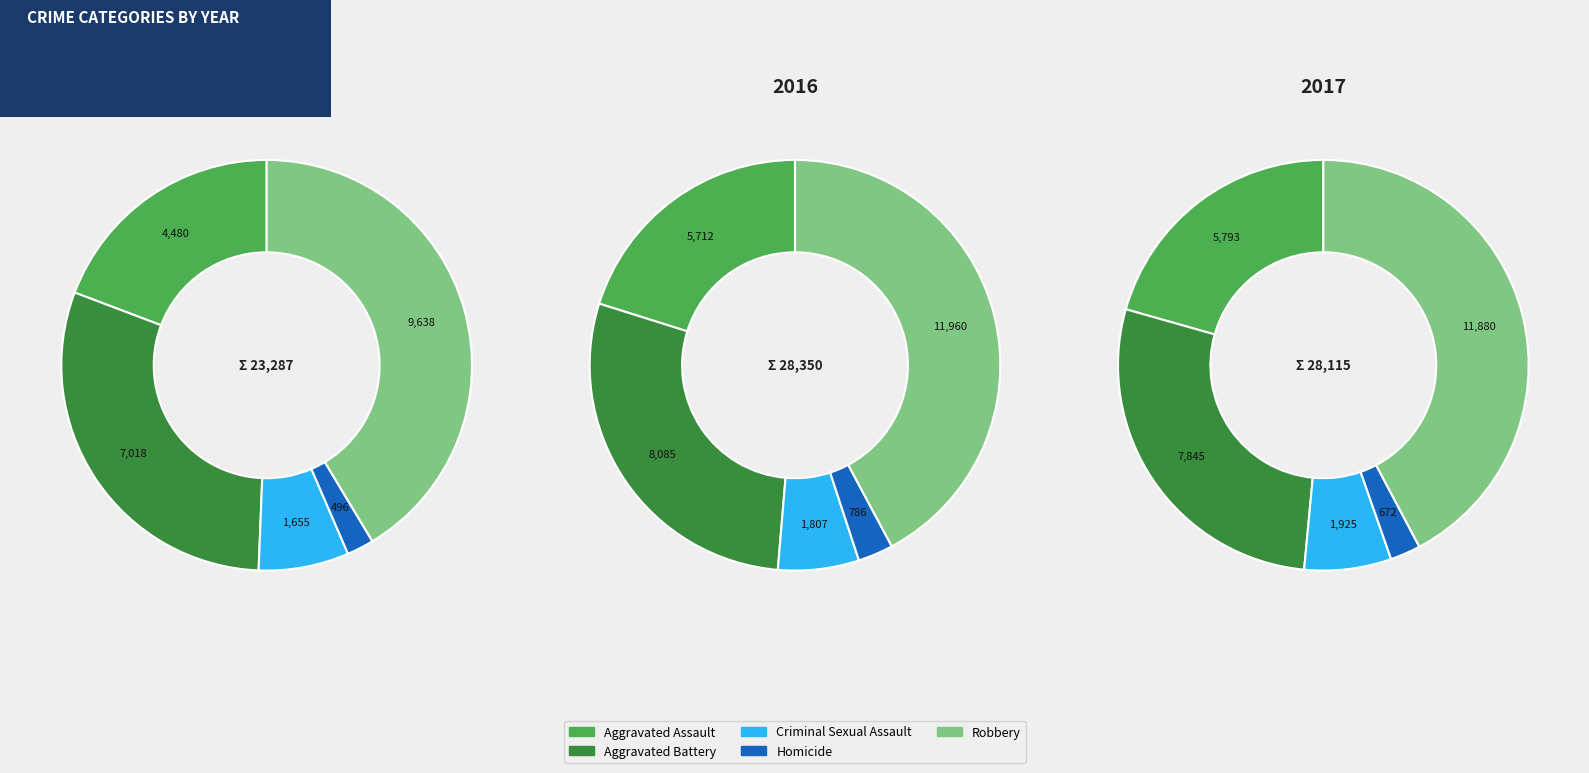

Count the number of slices in the pie.

5